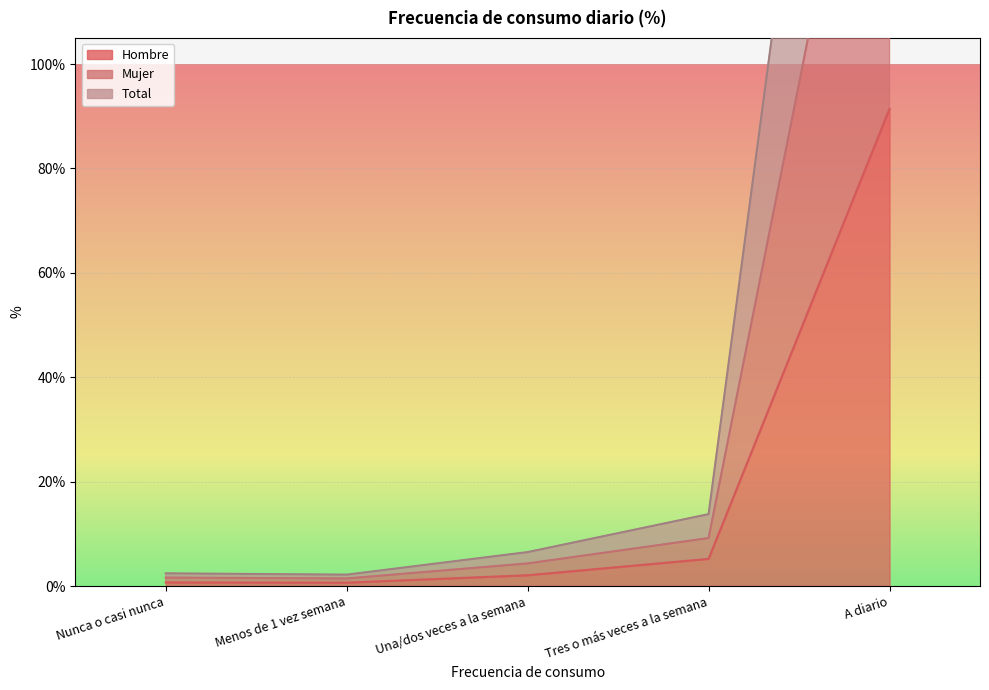

At which label does Hombre reach its minimum?

Menos de 1 vez semana